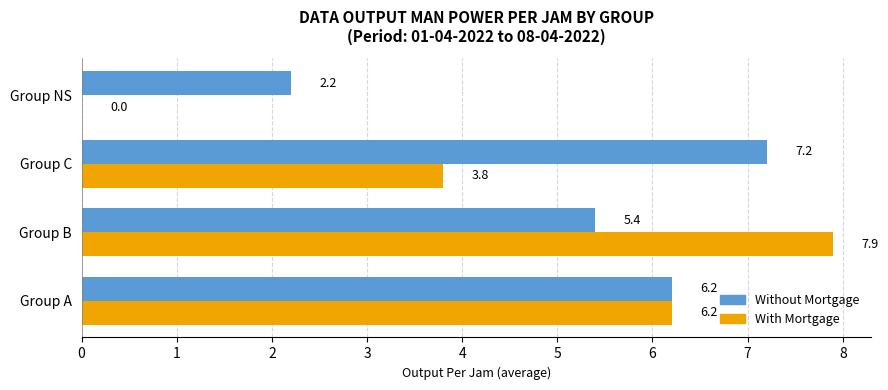

What is the greatest value displayed?

7.9